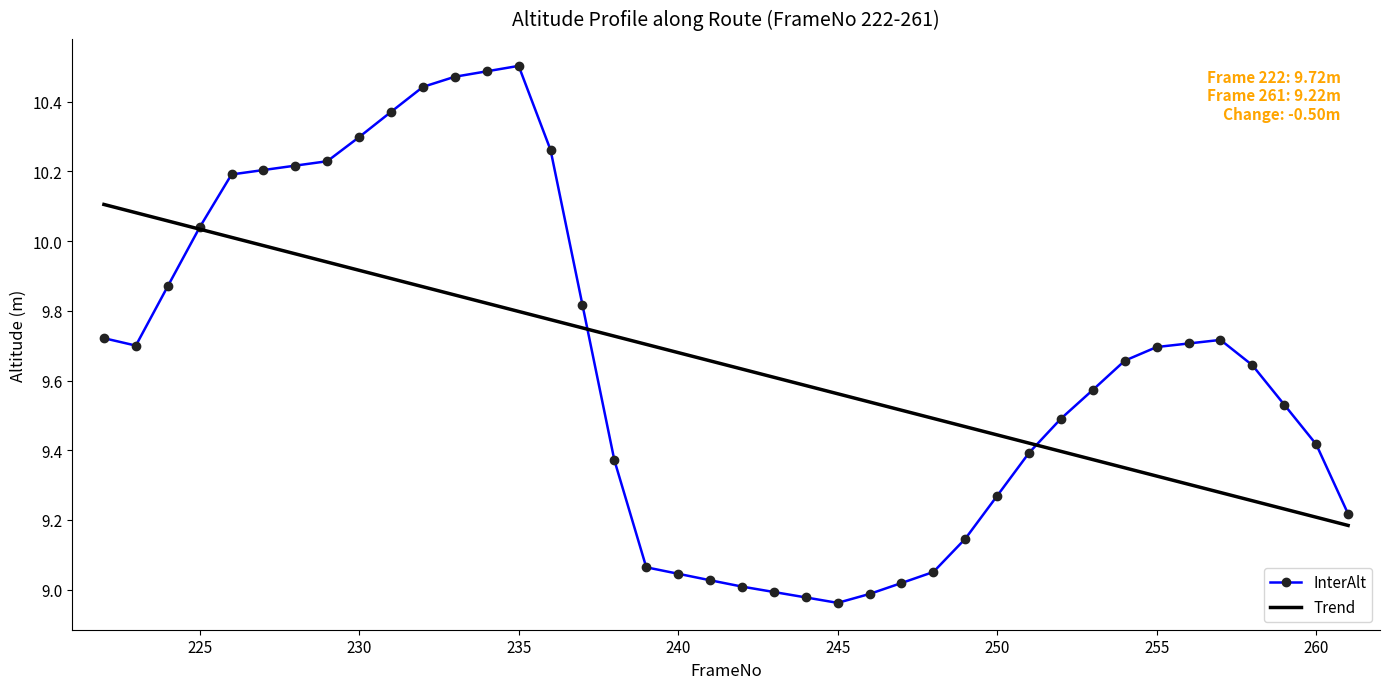

Which series has the widest spread of values?

InterAlt